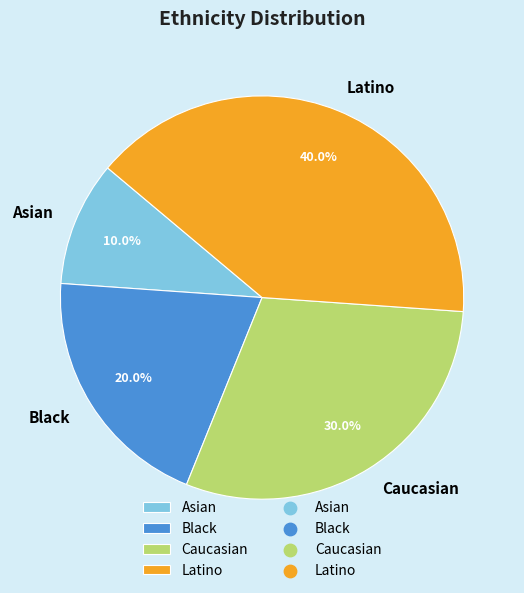

To the nearest percent, what is the combined percentage of Latino and Asian?

50%